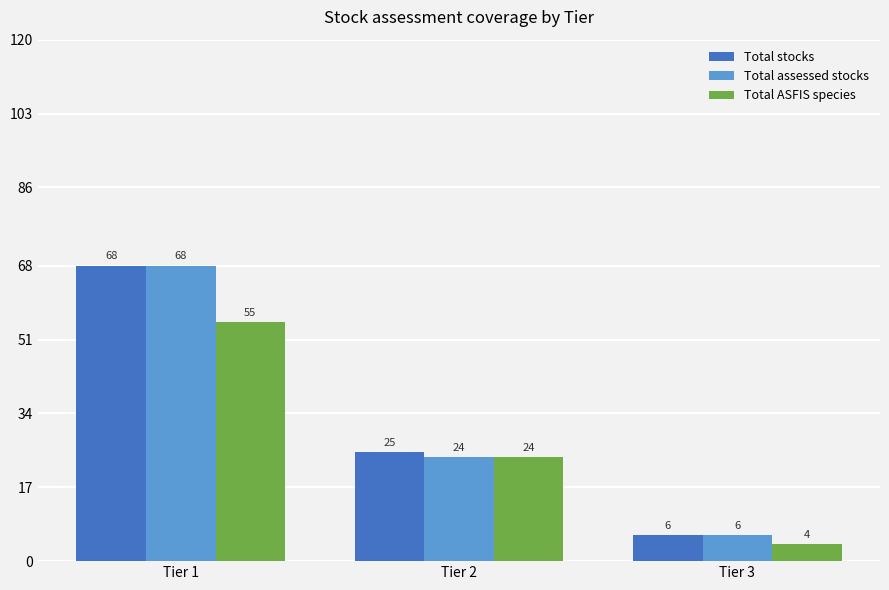

What is the spread (max minus min) of values at Tier 1?

13